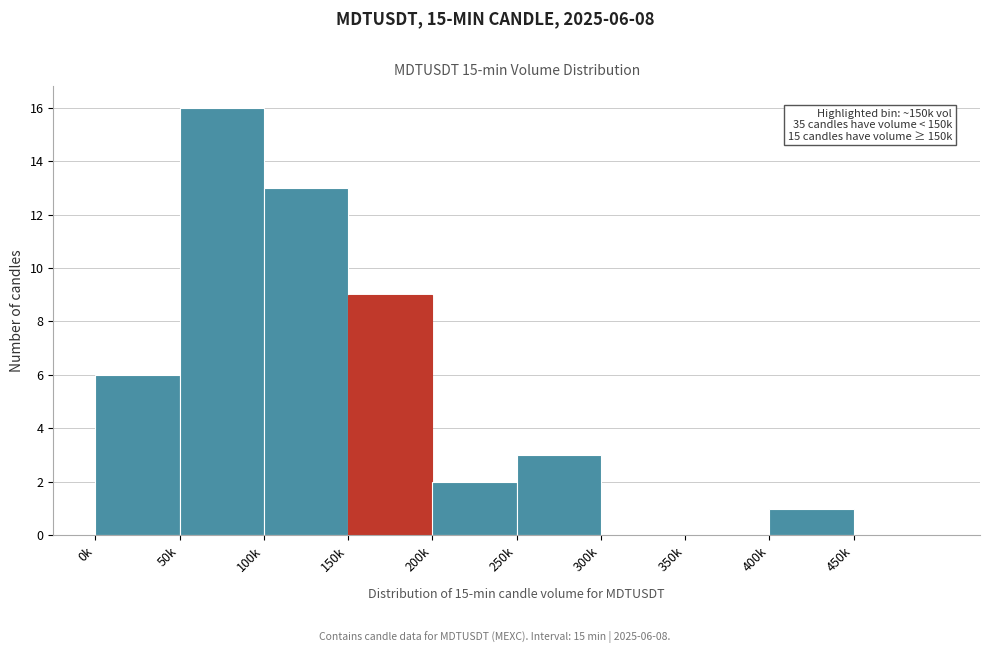

Reading left to right, transcribe all the data shown in this chart.

0k=6	50k=16	100k=13	150k=9	200k=2	250k=3	300k=0	350k=0	400k=1	450k=0